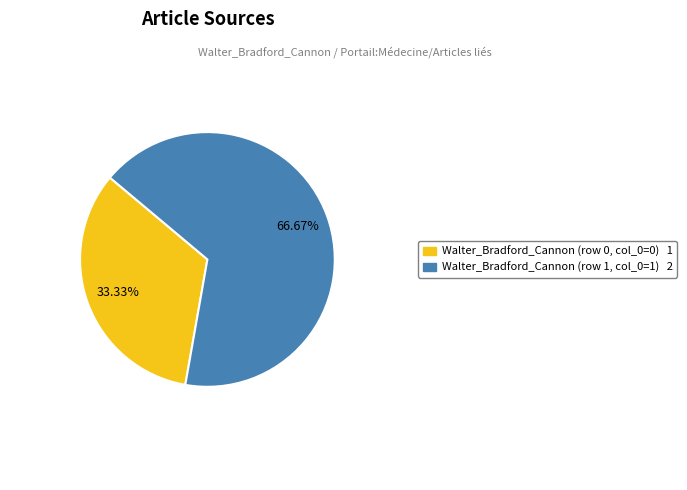

How many segments does this pie chart have?

2